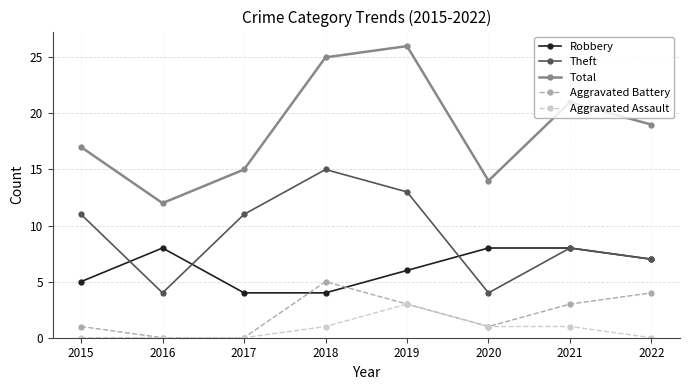

How many data points in Aggravated Assault are less than 1?

4